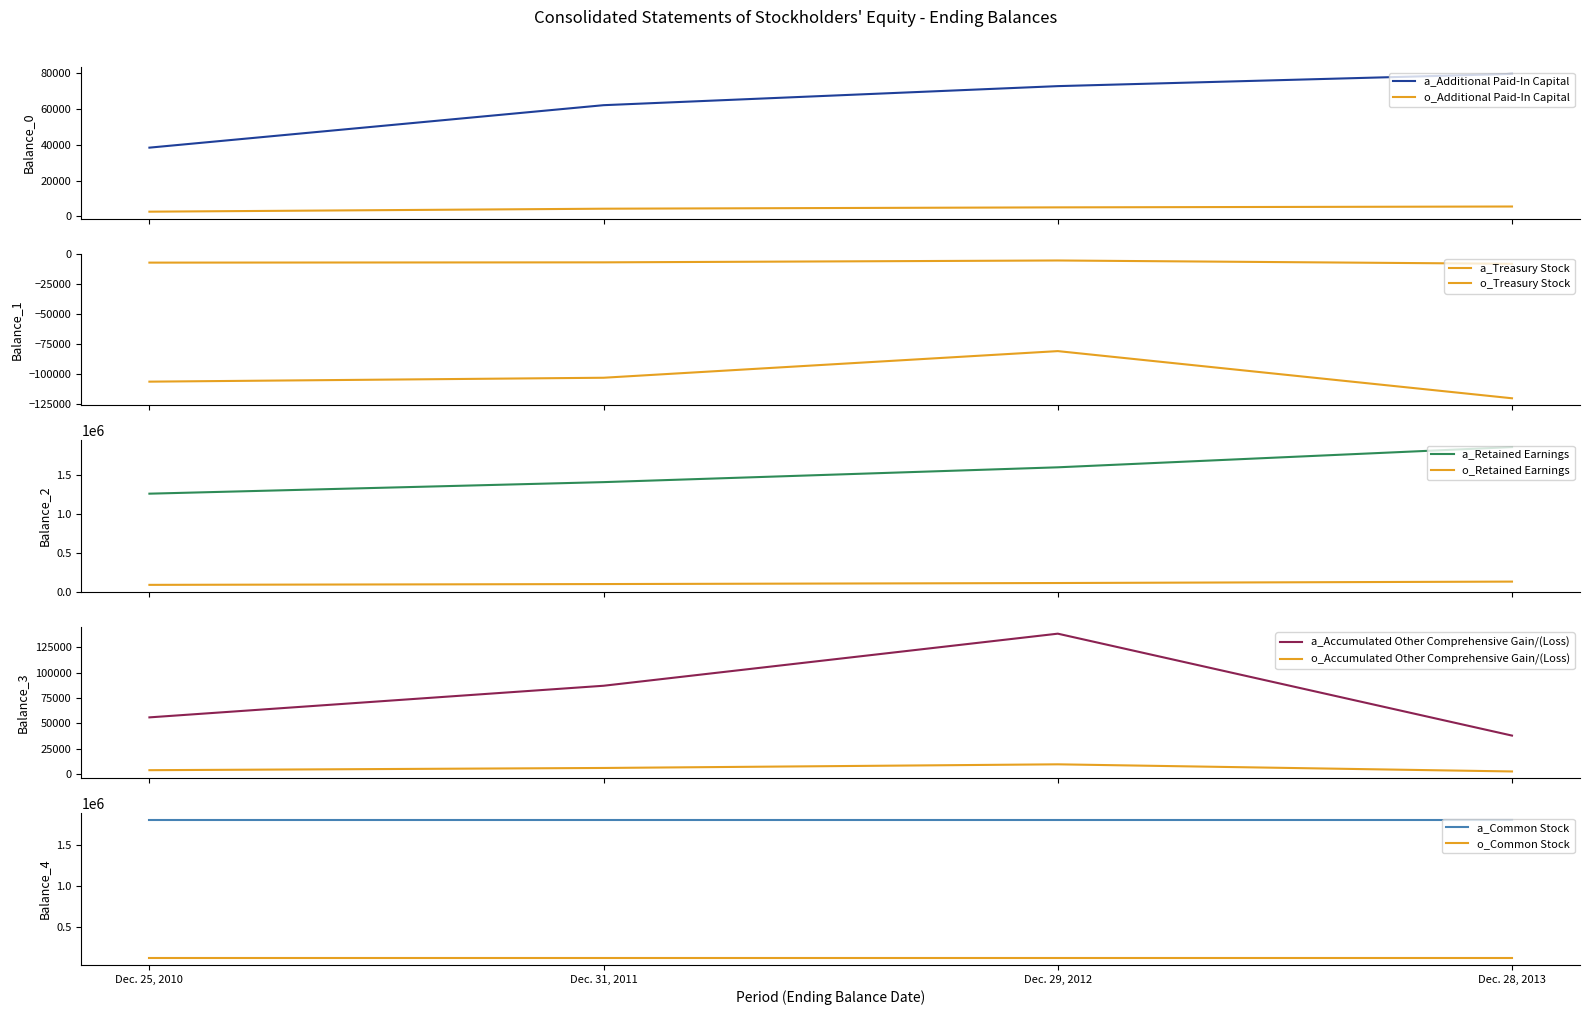

At which category is the sum across all series the highest?

Dec. 28, 2013